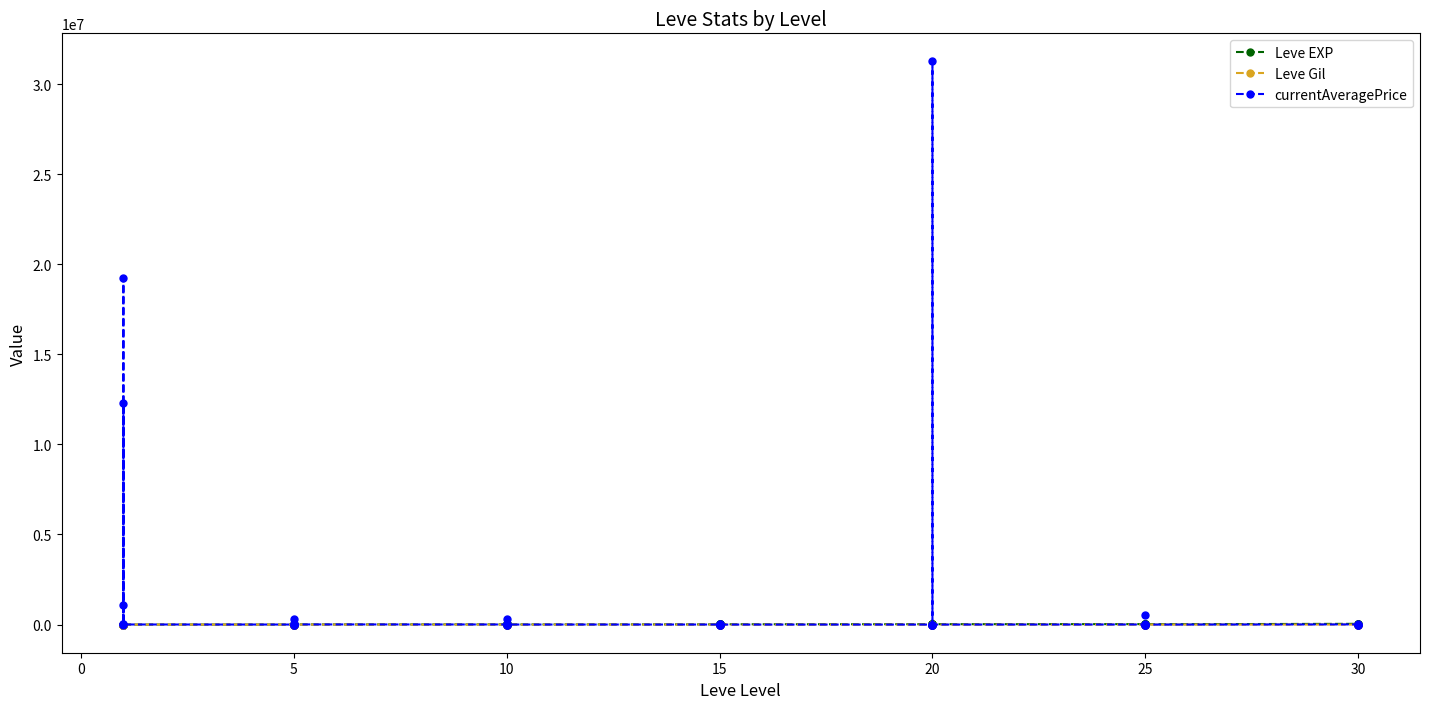

Count the number of categories in the chart.

40